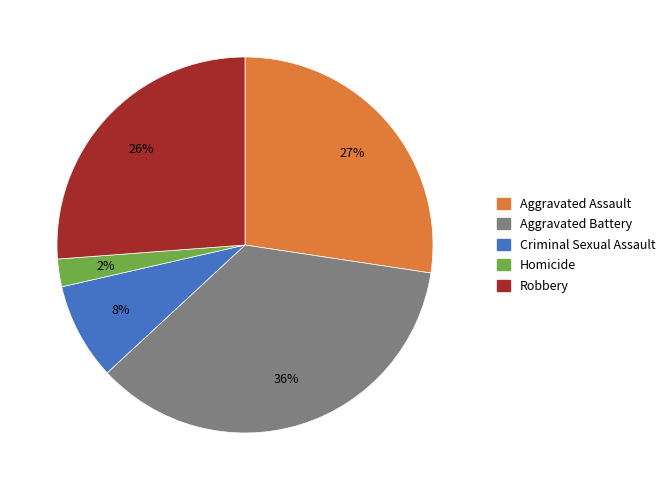

Is there a majority slice in this chart?

No